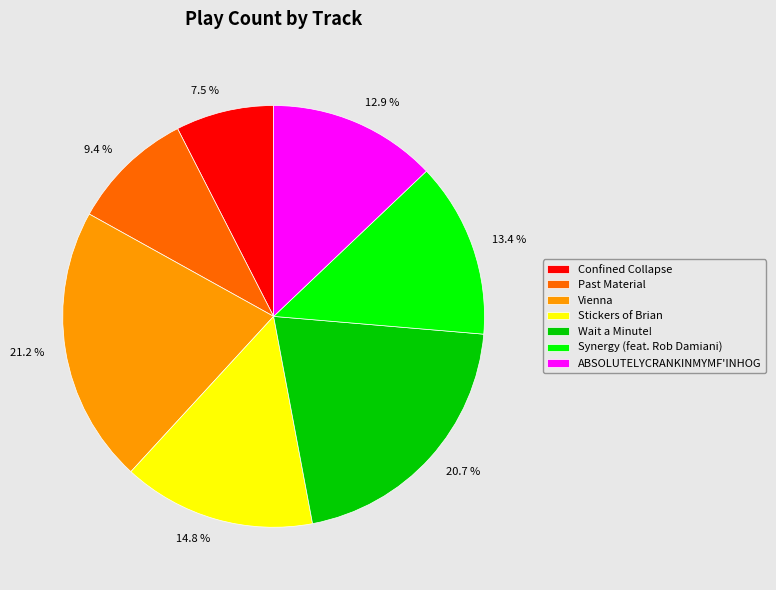

Which slice is the largest?

Vienna